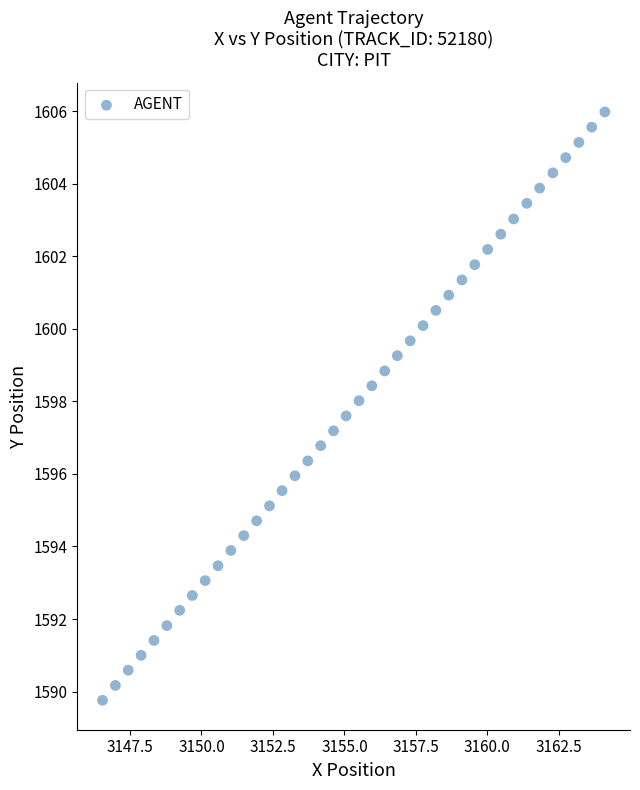

What is the range of X values (max minus min)?

17.6